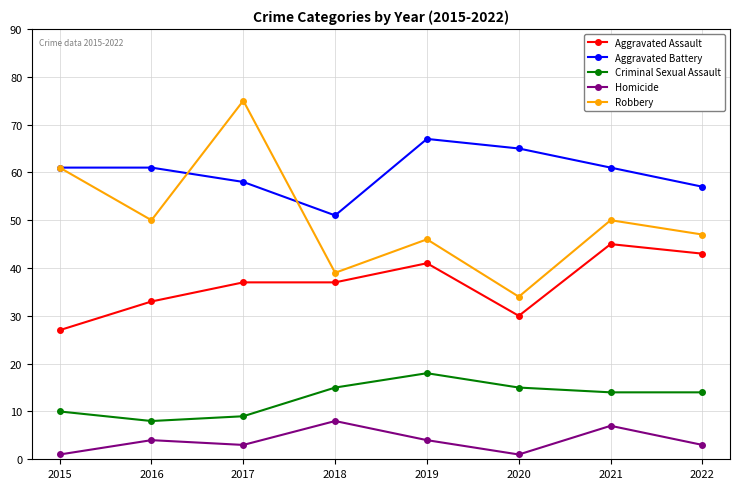

What is the total value across all series at 2016?

156